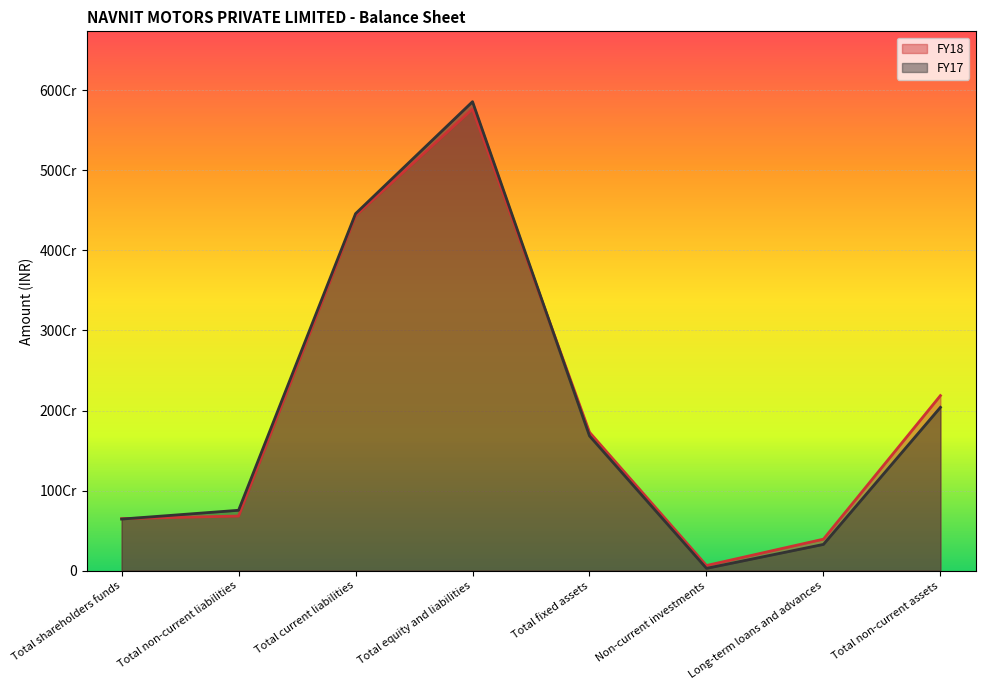

How many values in the FY18 series exceed 1728831307?

3